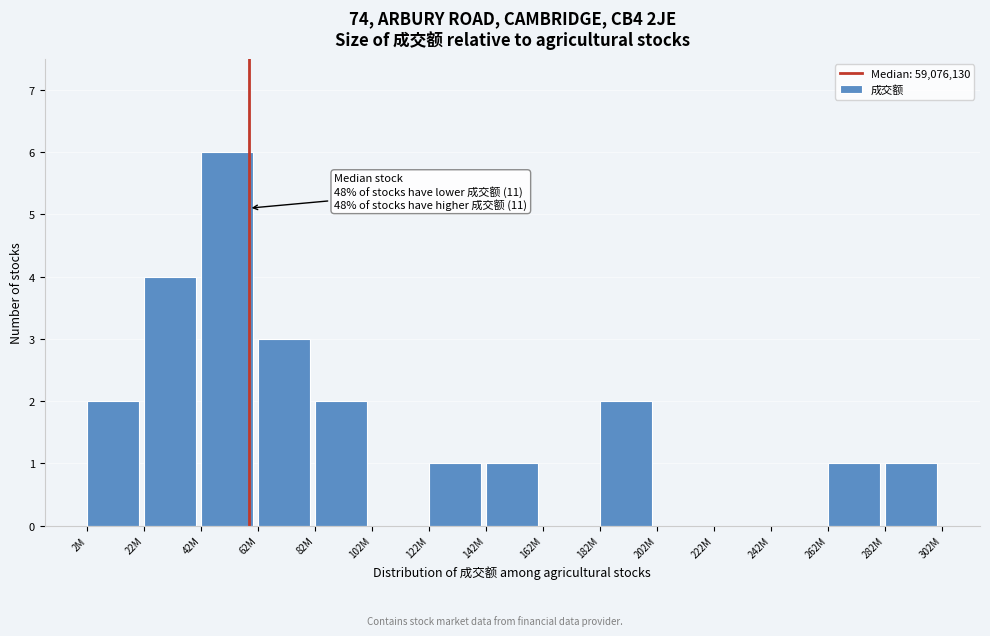

Reading left to right, transcribe all the data shown in this chart.

2M=2	22M=4	42M=6	62M=3	82M=2	102M=0	122M=1	142M=1	162M=0	182M=2	202M=0	222M=0	242M=0	262M=1	282M=1